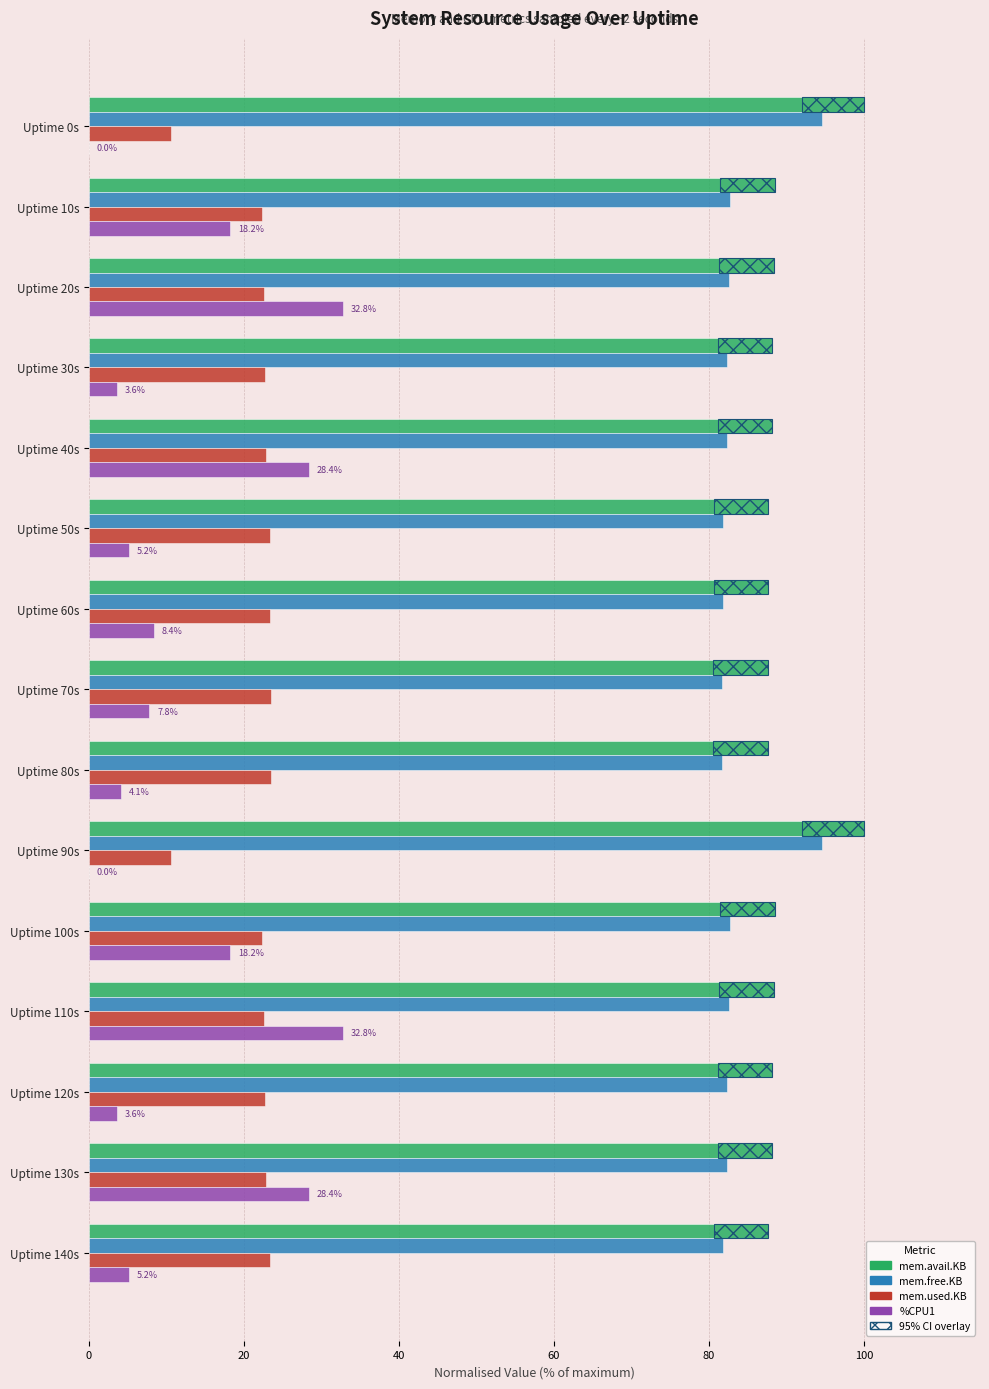

Which series has the largest range (max minus min)?

%CPU1